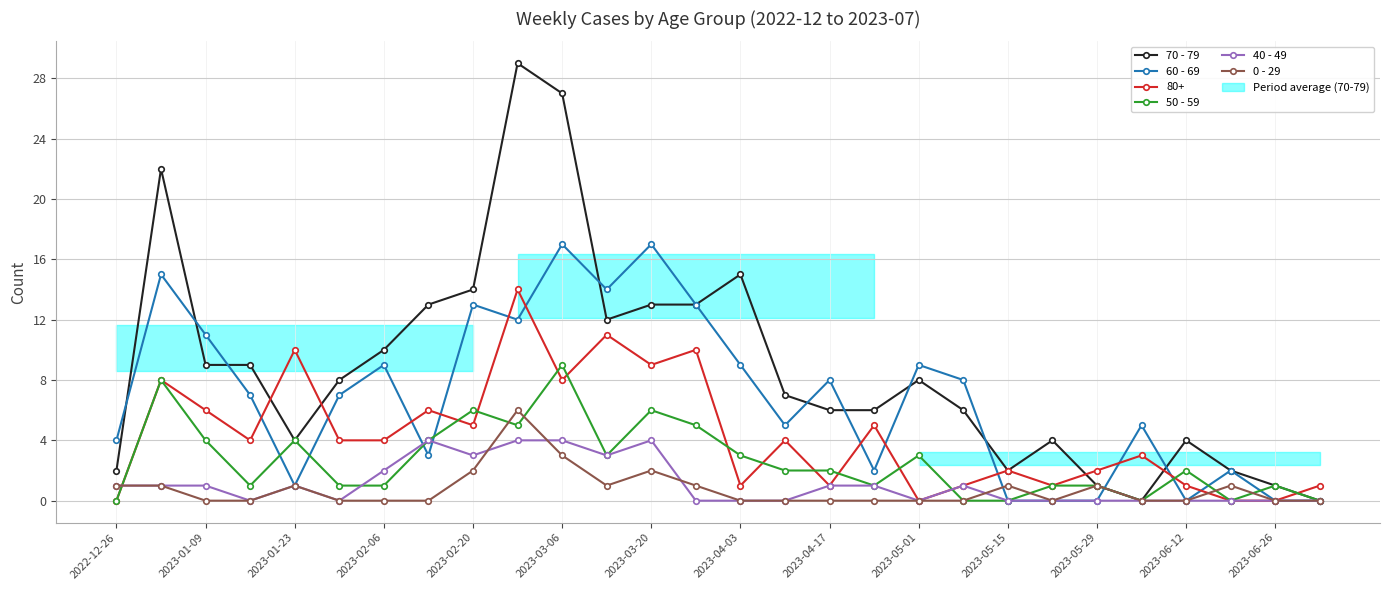

Which series has the widest spread of values?

70 - 79